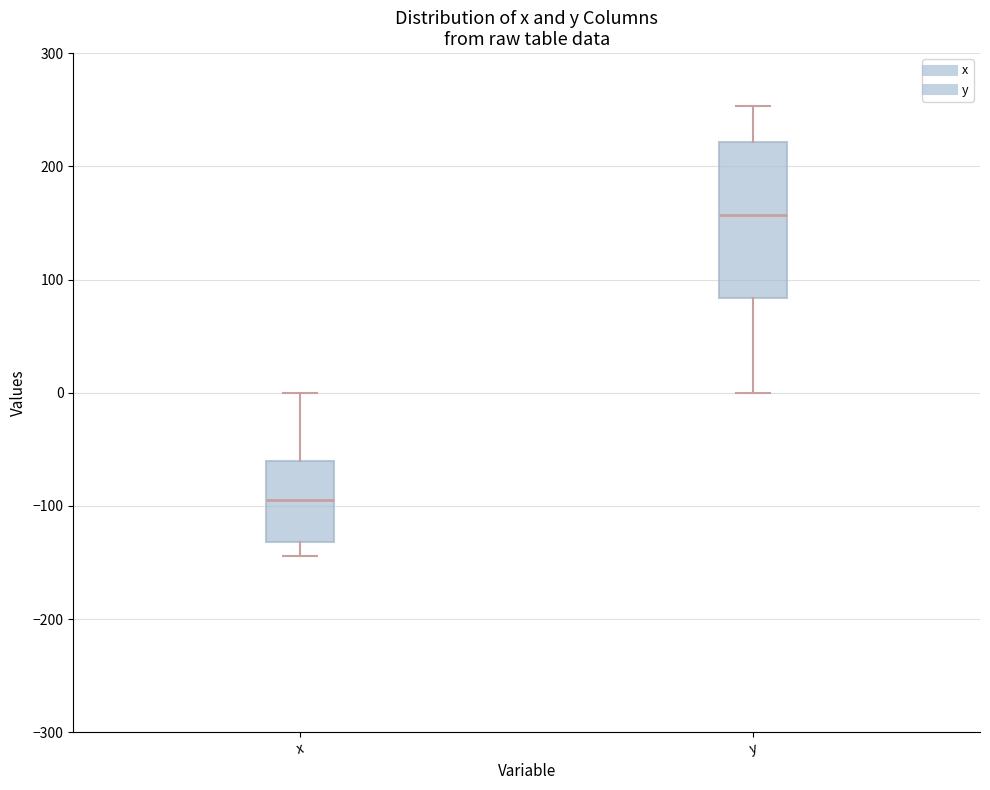

Where does the median line of the box for y sit on the y-axis? The values are not printed on the chart, so give them approximately, as read against the axis.

160